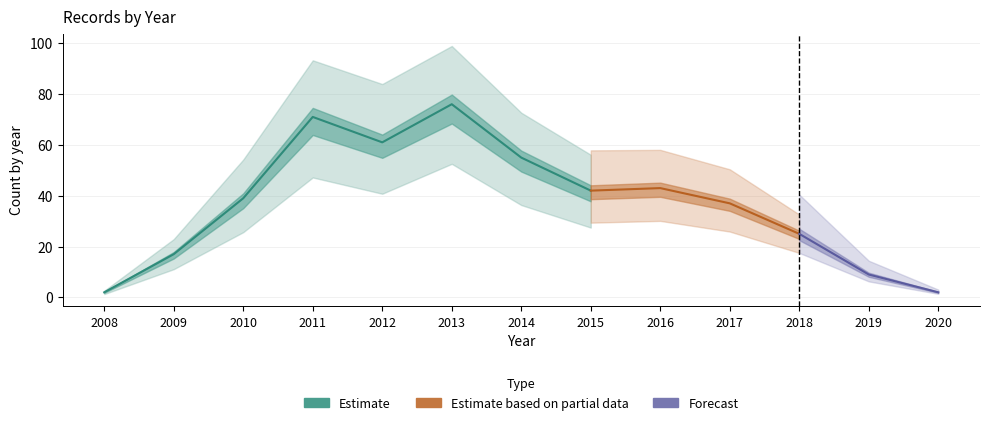

What is the value of the 8th point from the left?

42